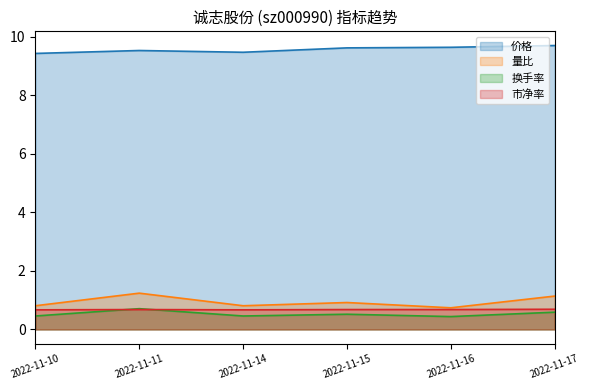

Where is 换手率 nearest to the value 0?

2022-11-16